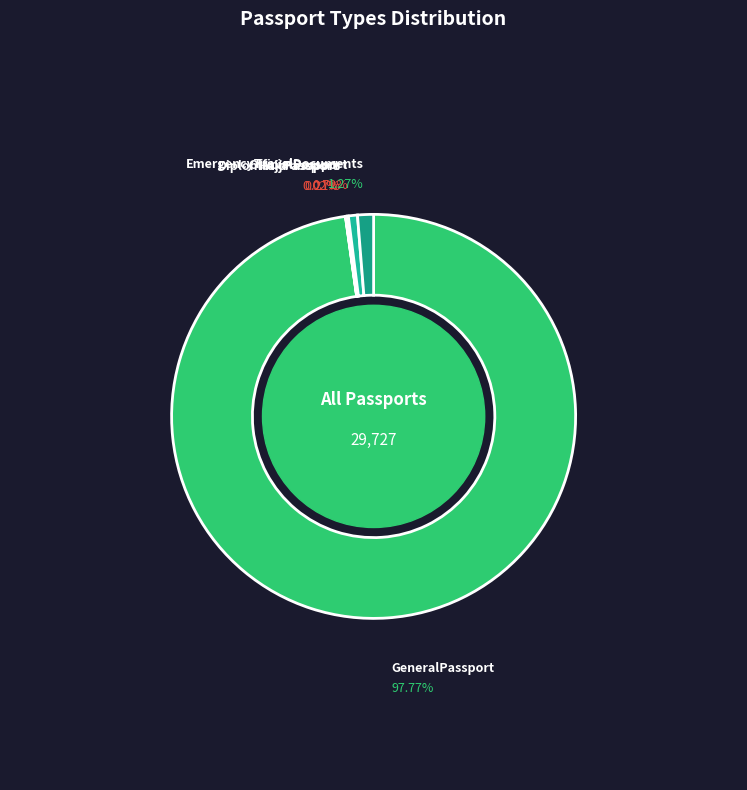

Between EmergencyPassport and DiplomaticPassport, which is larger?

DiplomaticPassport